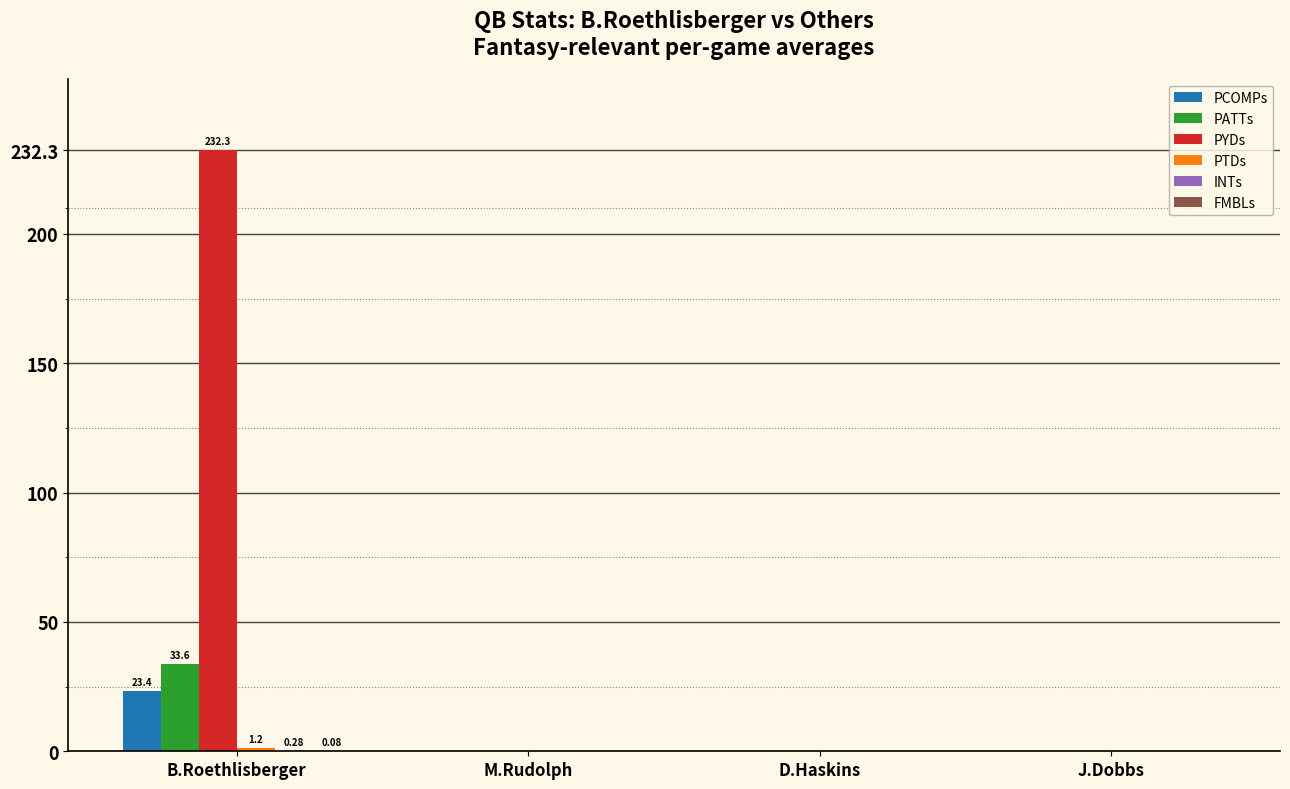

At which category is the sum across all series the highest?

B.Roethlisberger